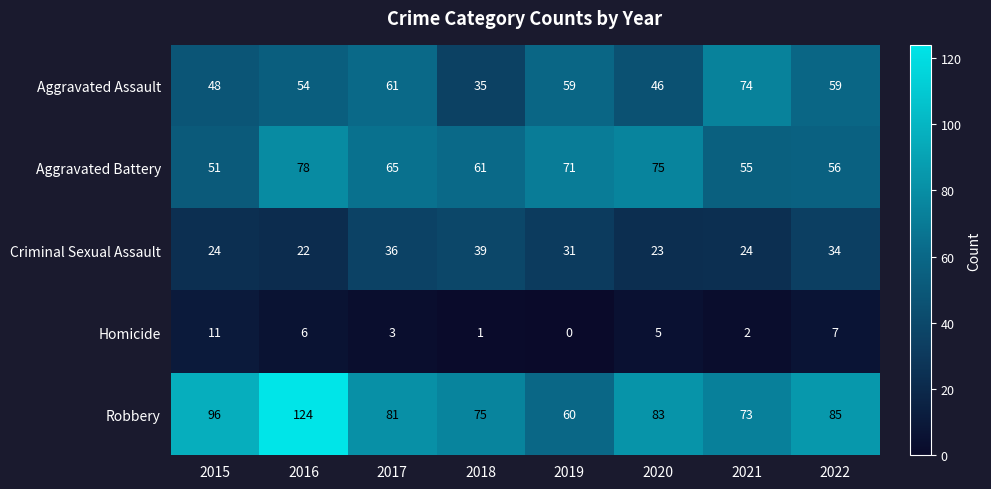

What is the sum of the Criminal Sexual Assault values at 2019 and 2017?

67